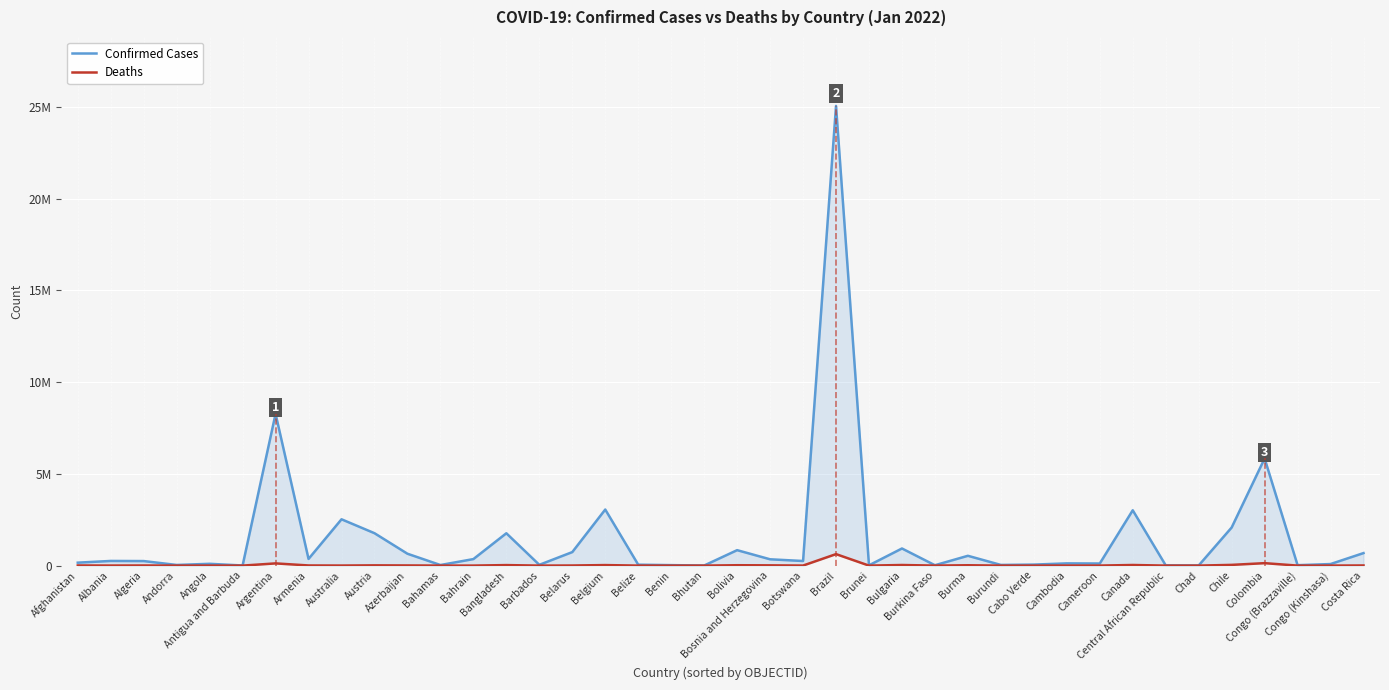

True or false: Deaths has more than 0 points higher than both neighbors.

True